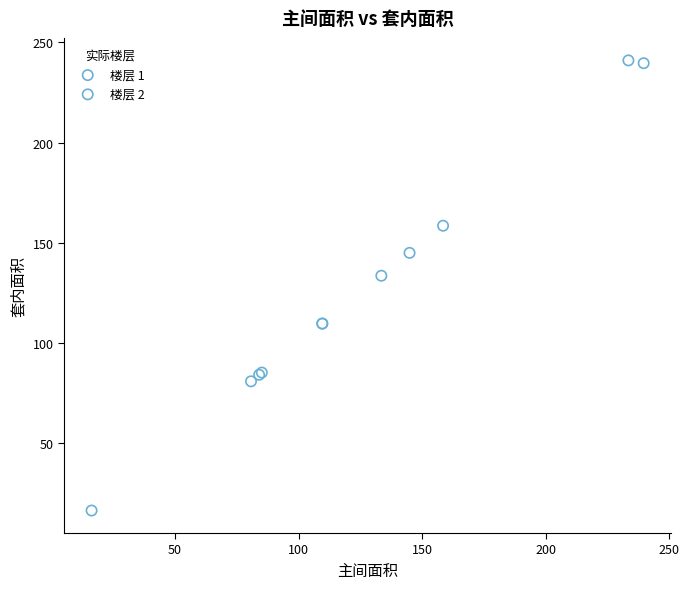

Which series has the widest spread of Y values?

楼层 1